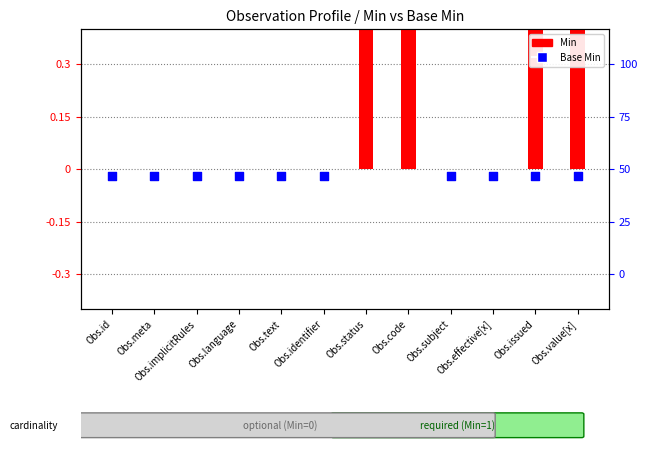

Is the value of Base Min at Obs.id greater than the value of Min at Obs.subject?

No